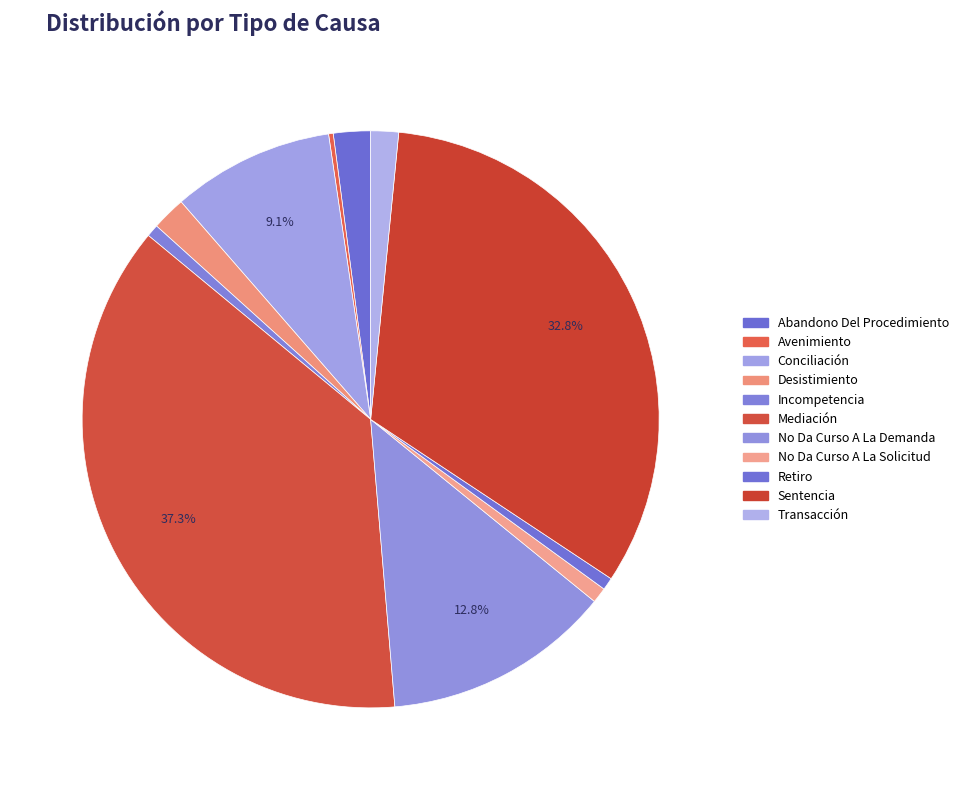

Rank the categories by value from lowest to highest.

Avenimiento, Incompetencia, Retiro, No Da Curso A La Solicitud, Transacción, Desistimiento, Abandono Del Procedimiento, Conciliación, No Da Curso A La Demanda, Sentencia, Mediación